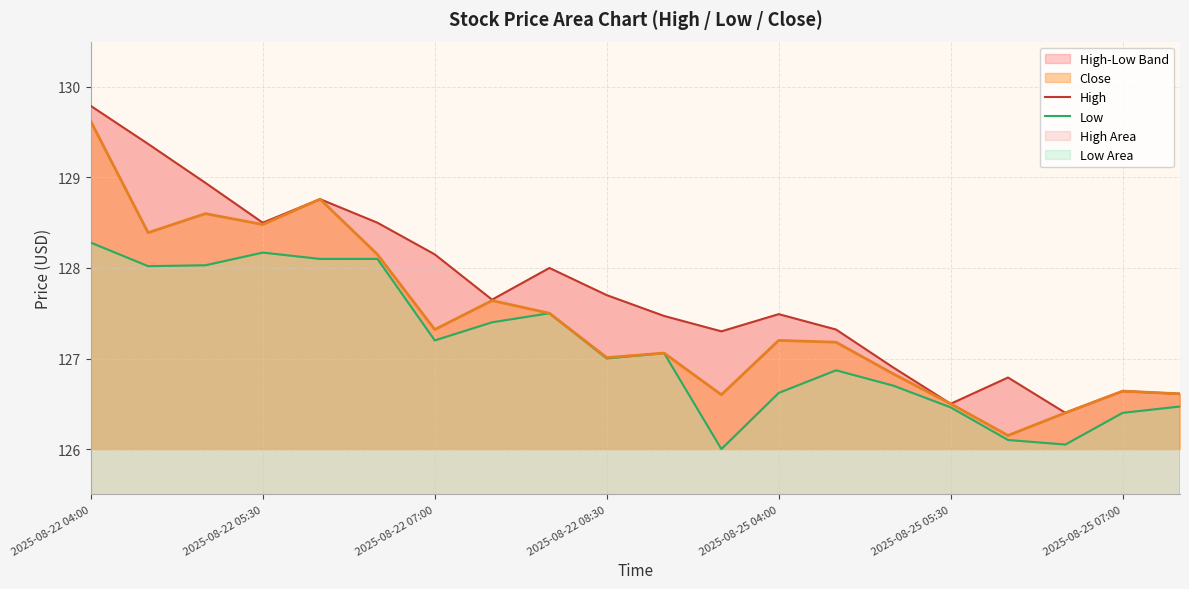

Reading left to right, list all the values displayed in this chart.

High: 129.8	129.4	128.9	128.5	128.8	128.5	128.1	127.7	128.0	127.7	127.5	127.3	127.5	127.3	126.9	126.5	126.8	126.4	126.6	126.6
Low: 128.3	128.0	128.0	128.2	128.1	128.1	127.2	127.4	127.5	127.0	127.1	126.0	126.6	126.9	126.7	126.5	126.1	126.1	126.4	126.5
Close: 129.6	128.4	128.6	128.5	128.8	128.1	127.3	127.6	127.5	127.0	127.1	126.6	127.2	127.2	126.8	126.5	126.2	126.4	126.6	126.6